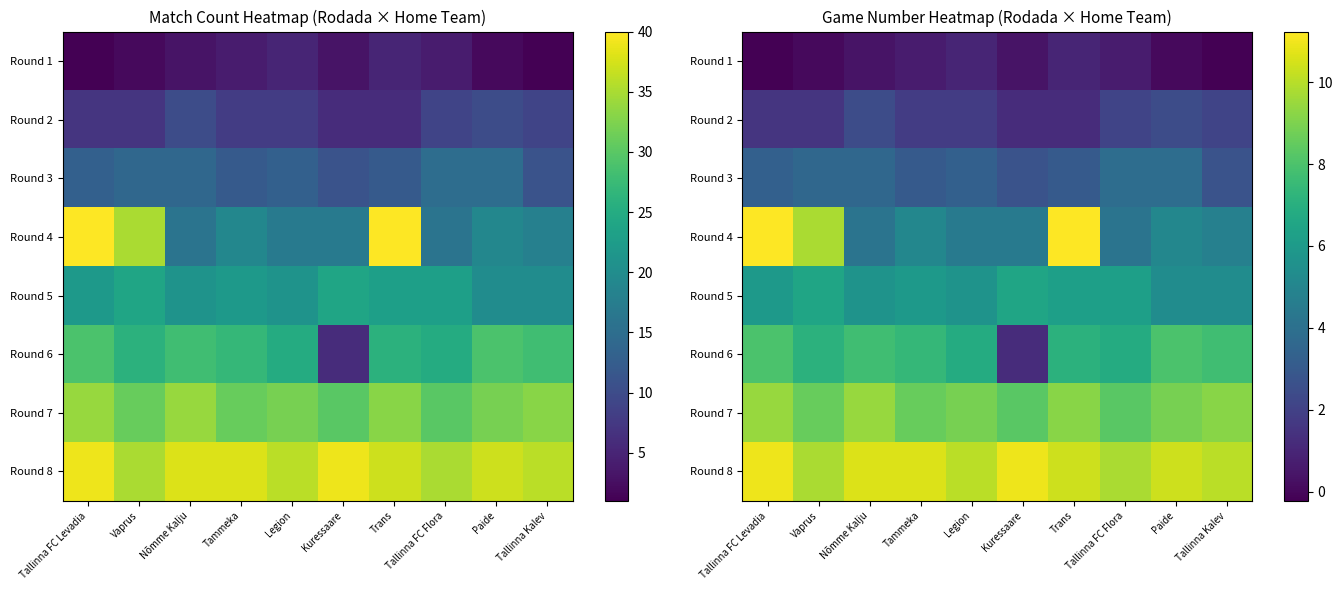

What is the difference between the second highest and minimum values in the Round 7 series?

1.2